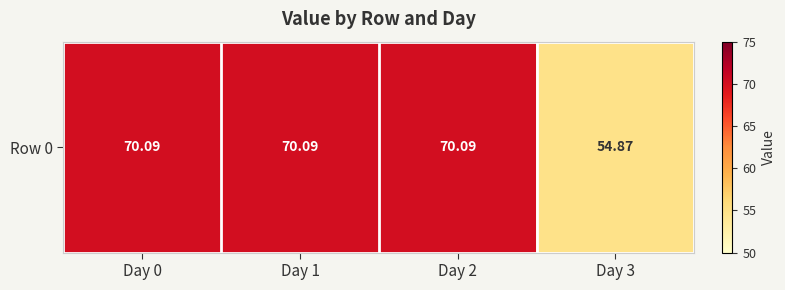

Rank the categories by value from highest to lowest.

Day 0, Day 1, Day 2, Day 3